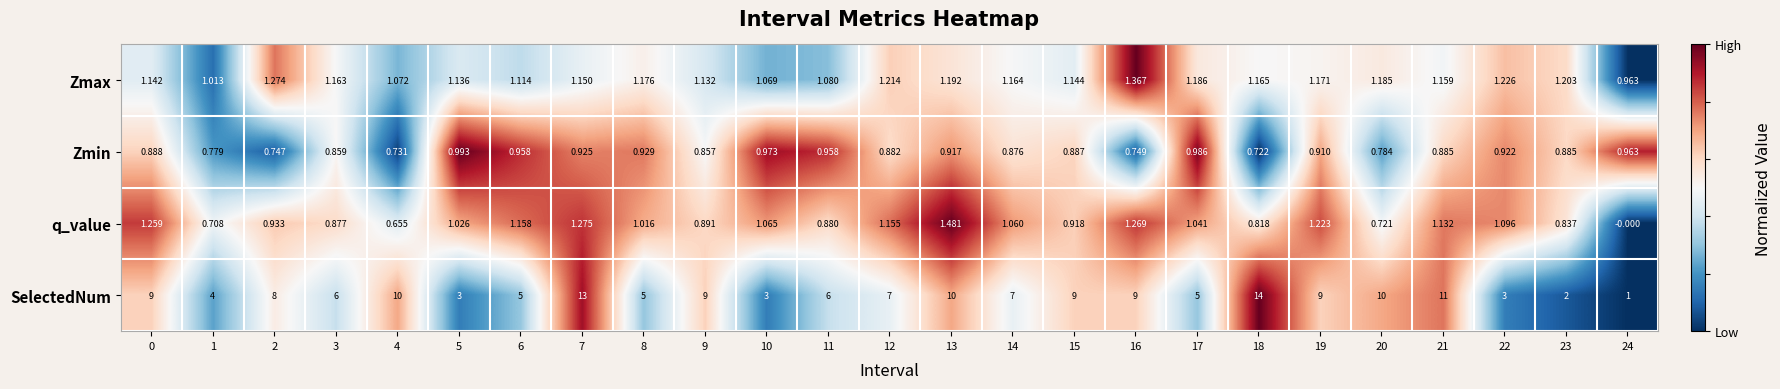

At which category does the chart reach its peak across all series?

18